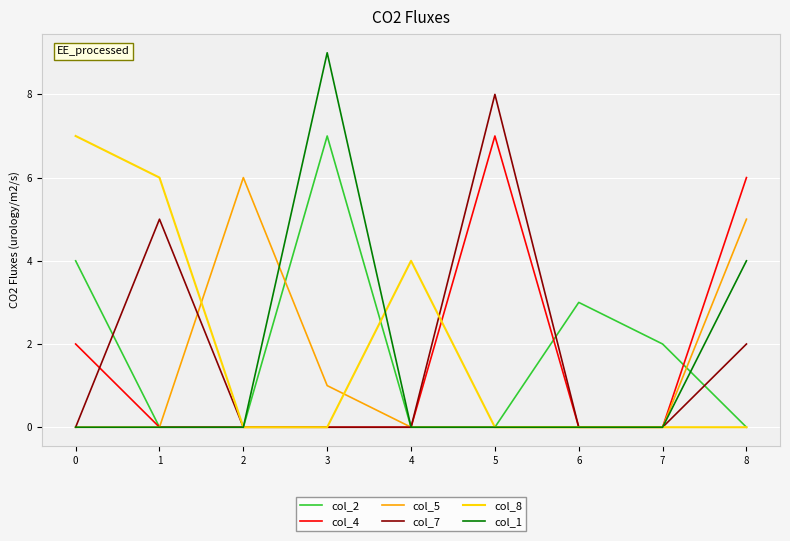

Between 4 and 7, which series saw the biggest shift?

col_8